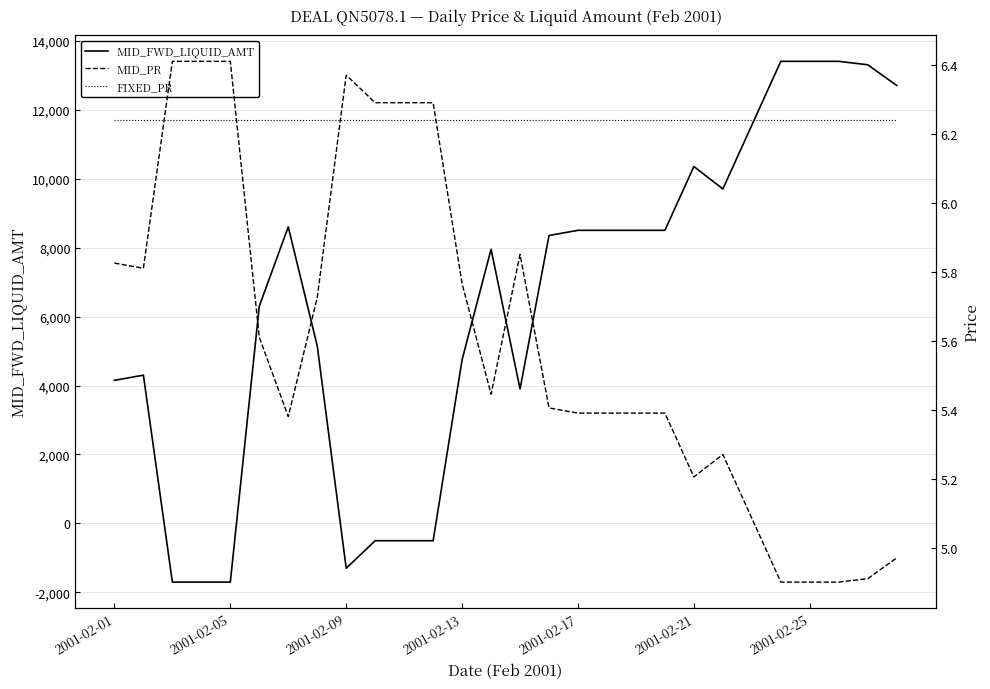

Between 2001-02-25 and 18, which series saw the biggest shift?

MID_FWD_LIQUID_AMT